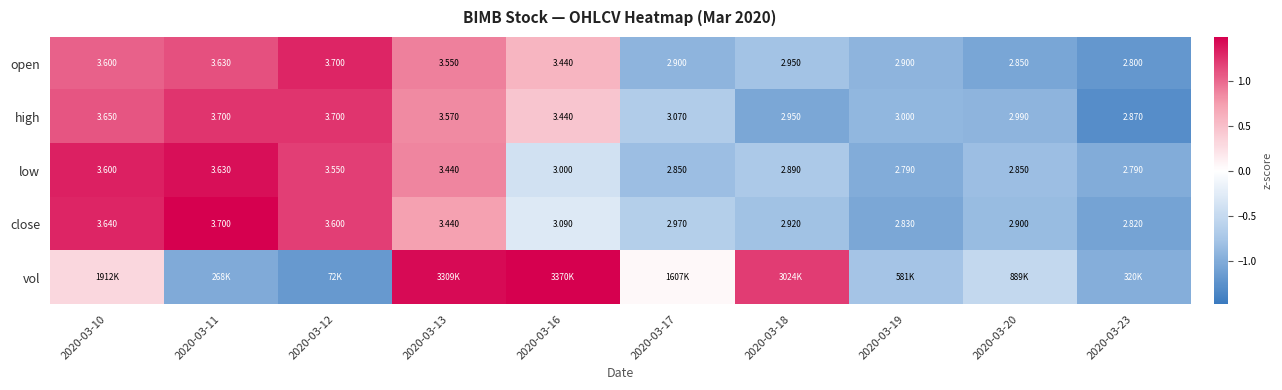

Is the value of low at 2020-03-16 greater than the value of open at 2020-03-19?

Yes